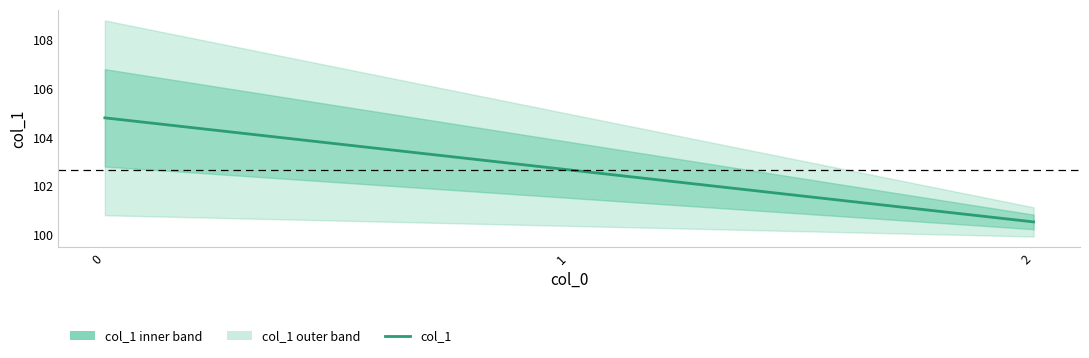

What is the difference between the values at 2 and 1?

2.1